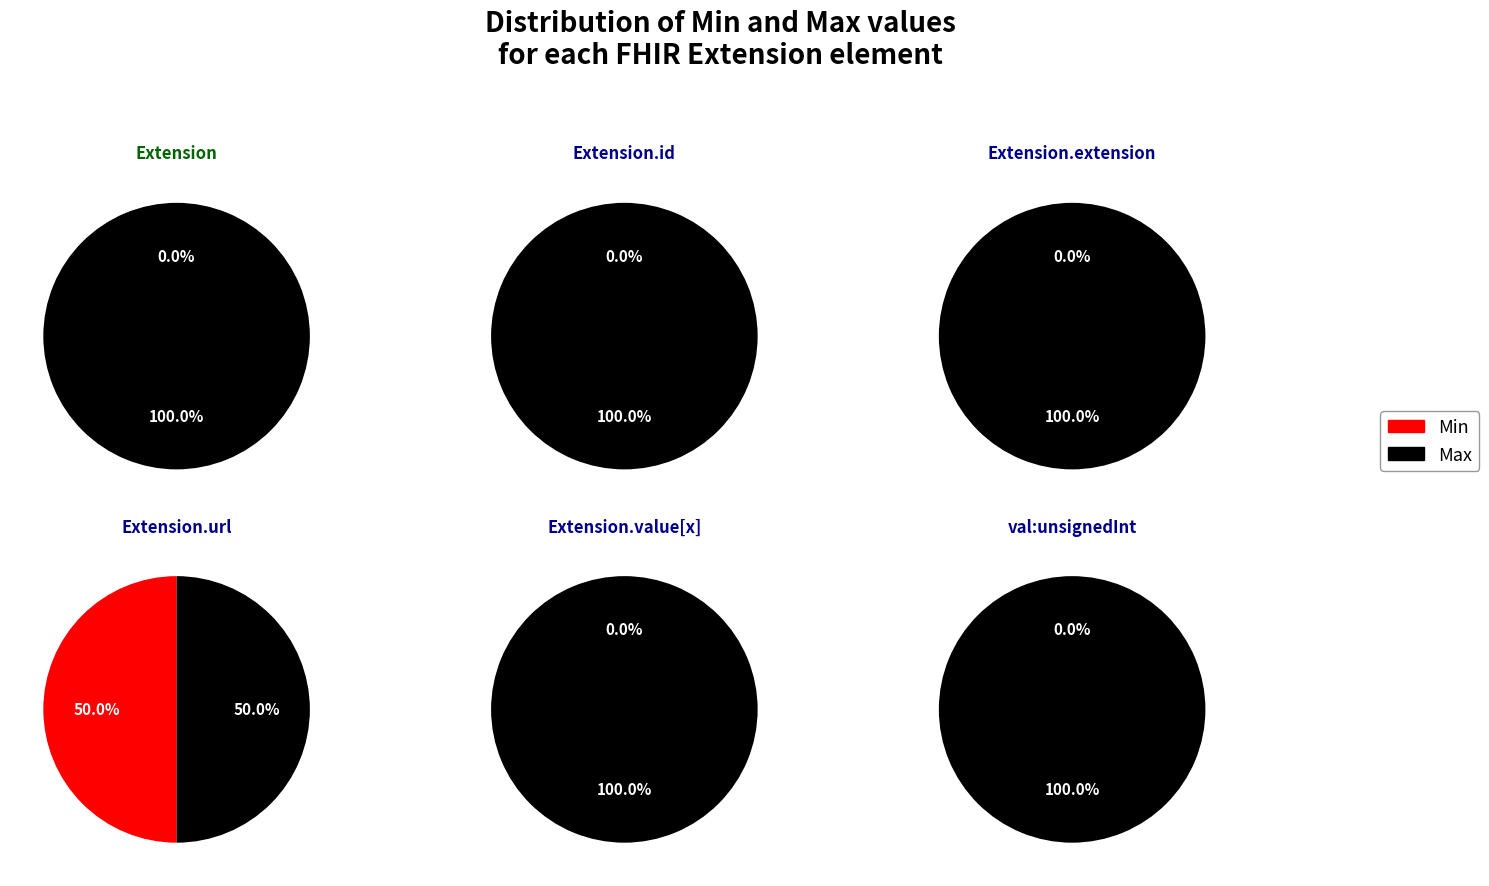

Which category has the biggest portion of the pie?

Extension